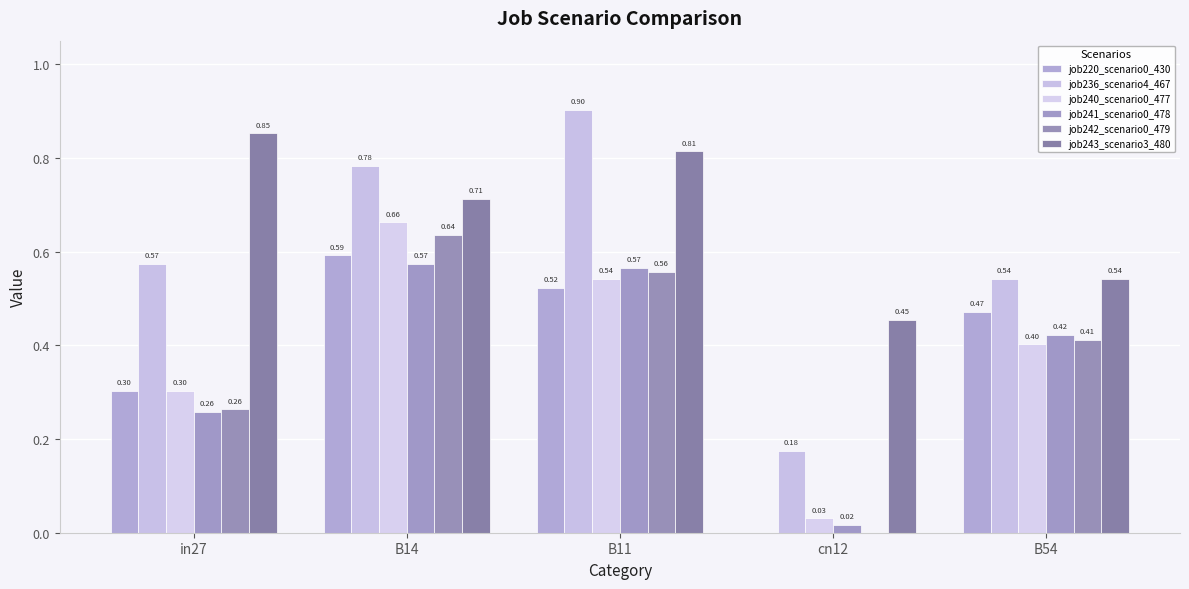

Are the bars grouped side by side (vs. stacked)?

Yes